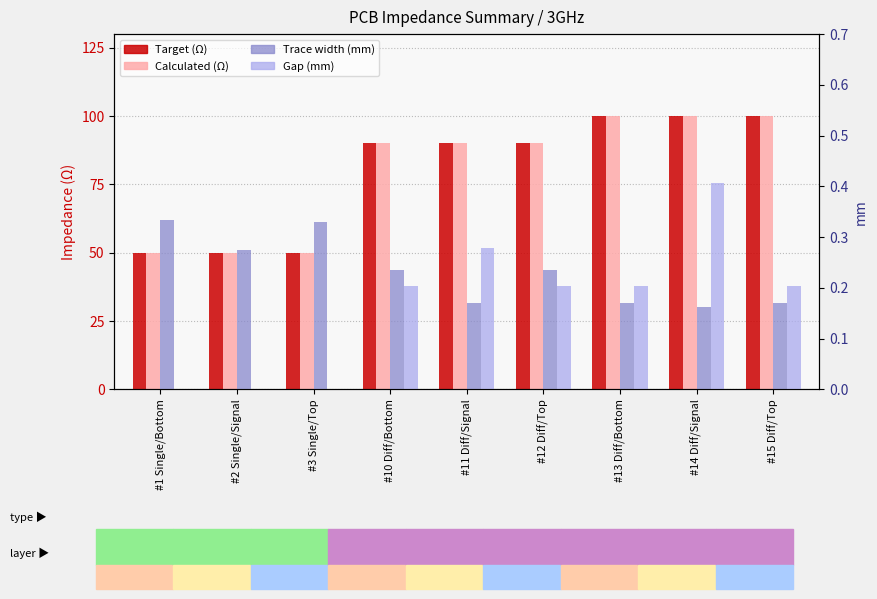

What are all the series names shown in the legend?

Target (Ω), Calculated (Ω), Trace width (mm), Gap (mm)